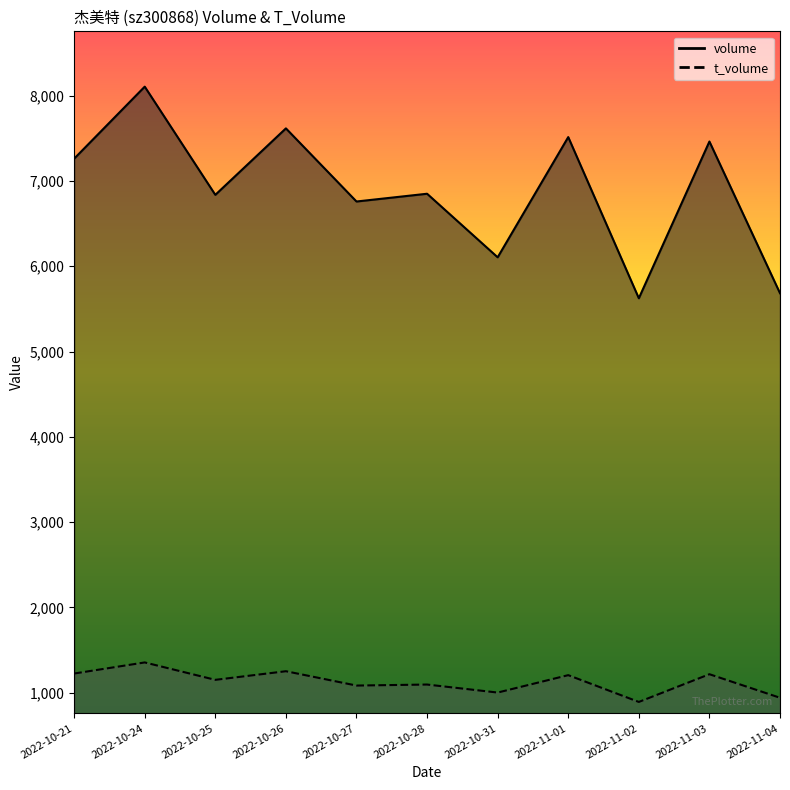

What is the spread (max minus min) of values at 2022-11-01?

6306